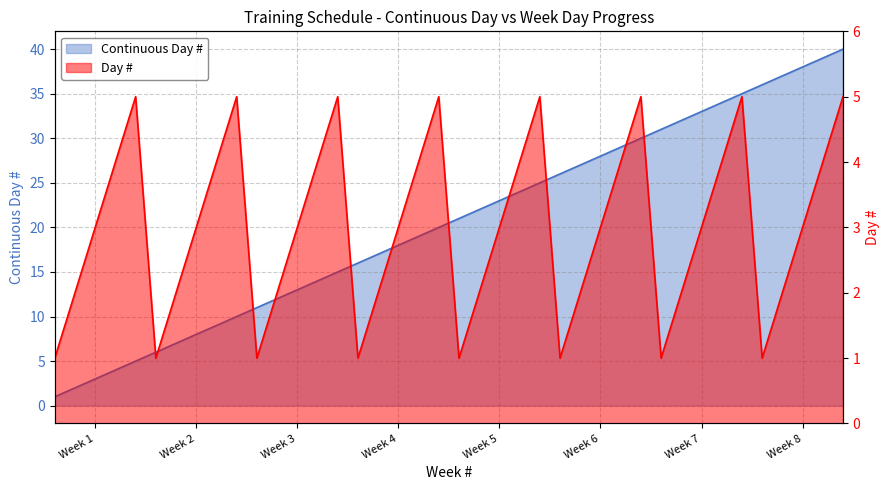

What is the total value across all series at Week 7?

36